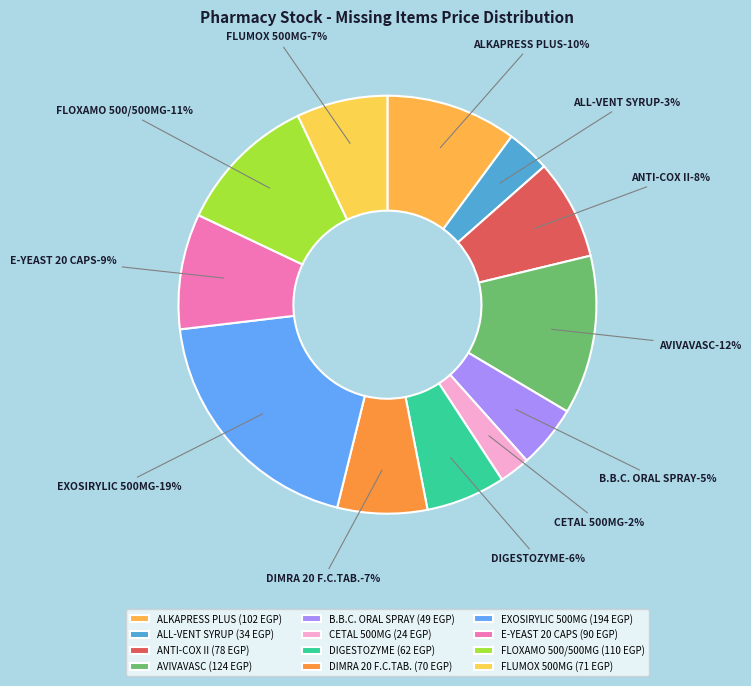

To the nearest percent, what is the difference between the EXOSIRYLIC 500MG and ALKAPRESS PLUS slice percentages?

9%